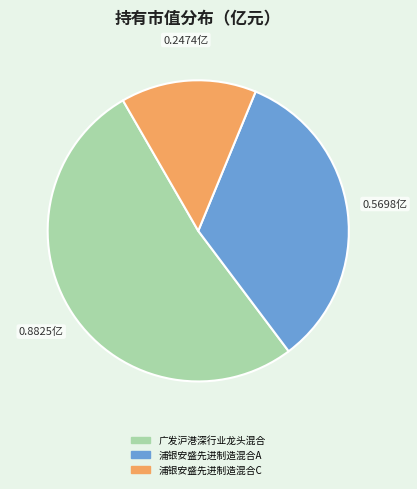

Which has a higher value, 广发沪港深行业龙头混合 or 浦银安盛先进制造混合A?

广发沪港深行业龙头混合